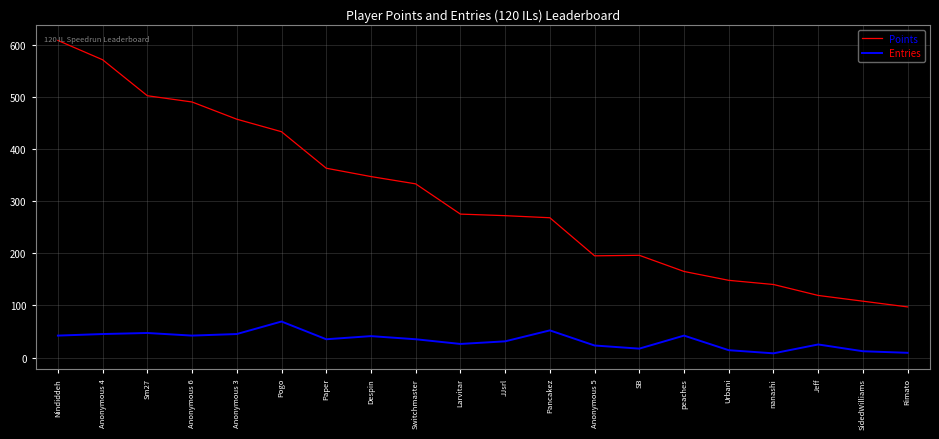

What is the greatest value displayed?

608